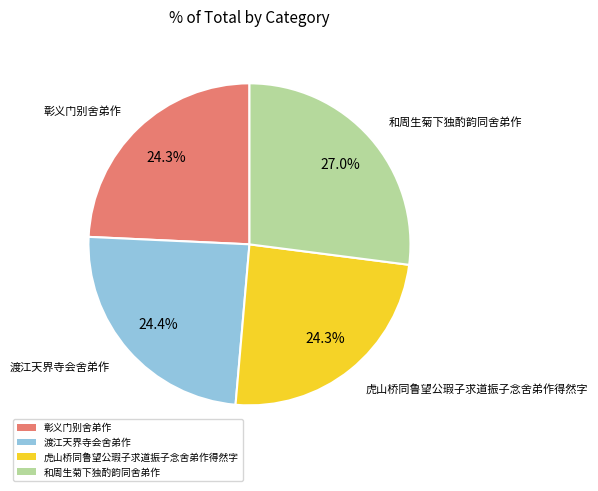

Combined, do 彰义门别舍弟作 and 渡江天界寺会舍弟作 account for over 50%?

No